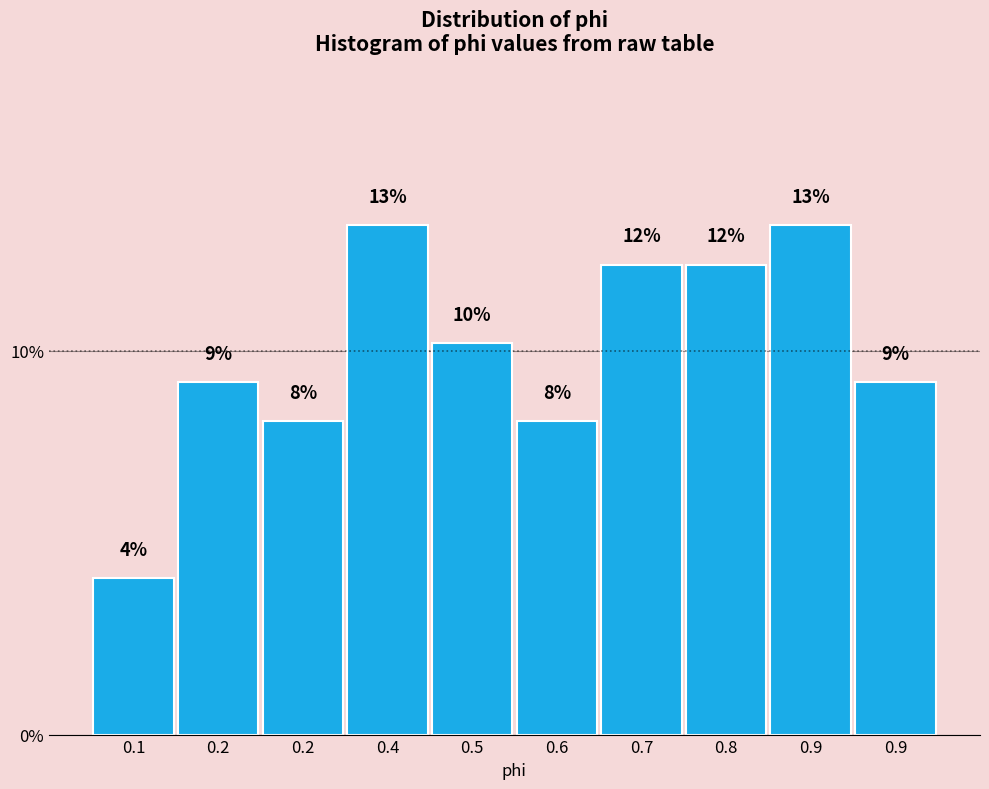

Are the bars horizontal?

No